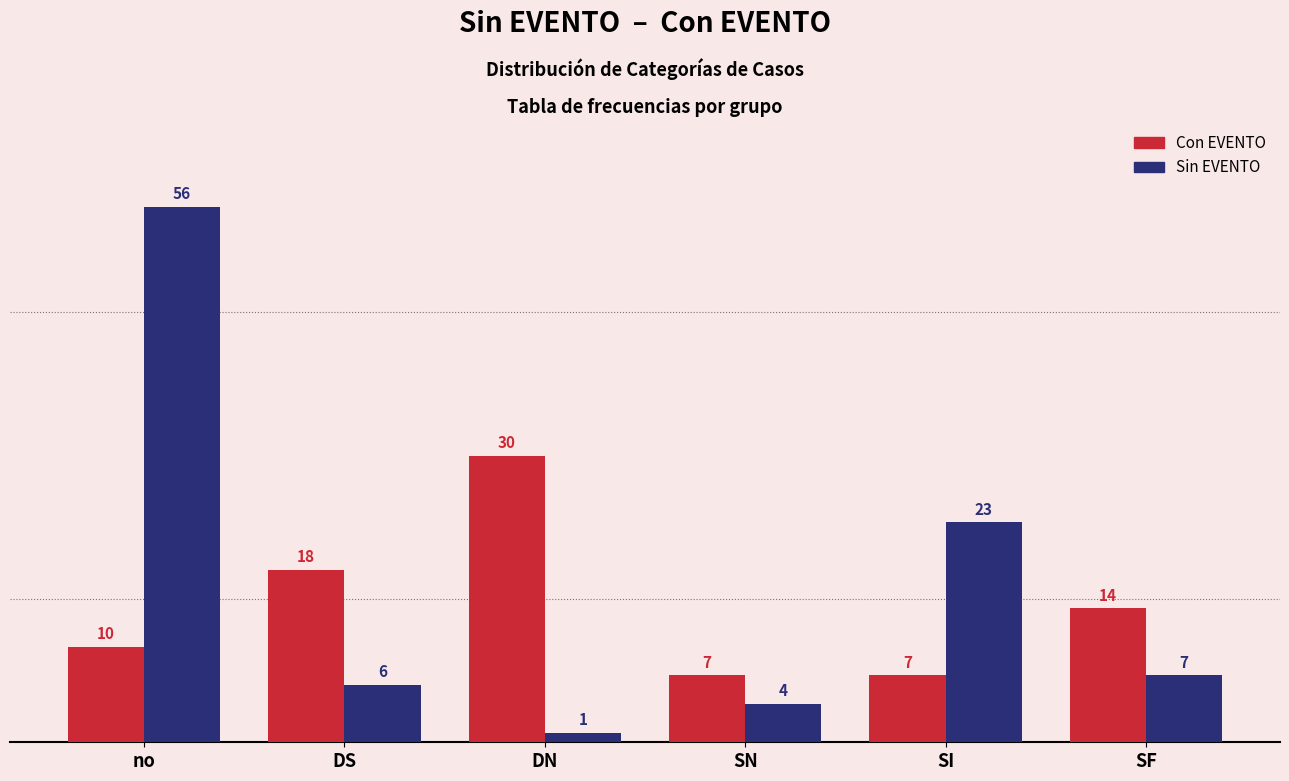

What is the spread (max minus min) of values at DS?

12